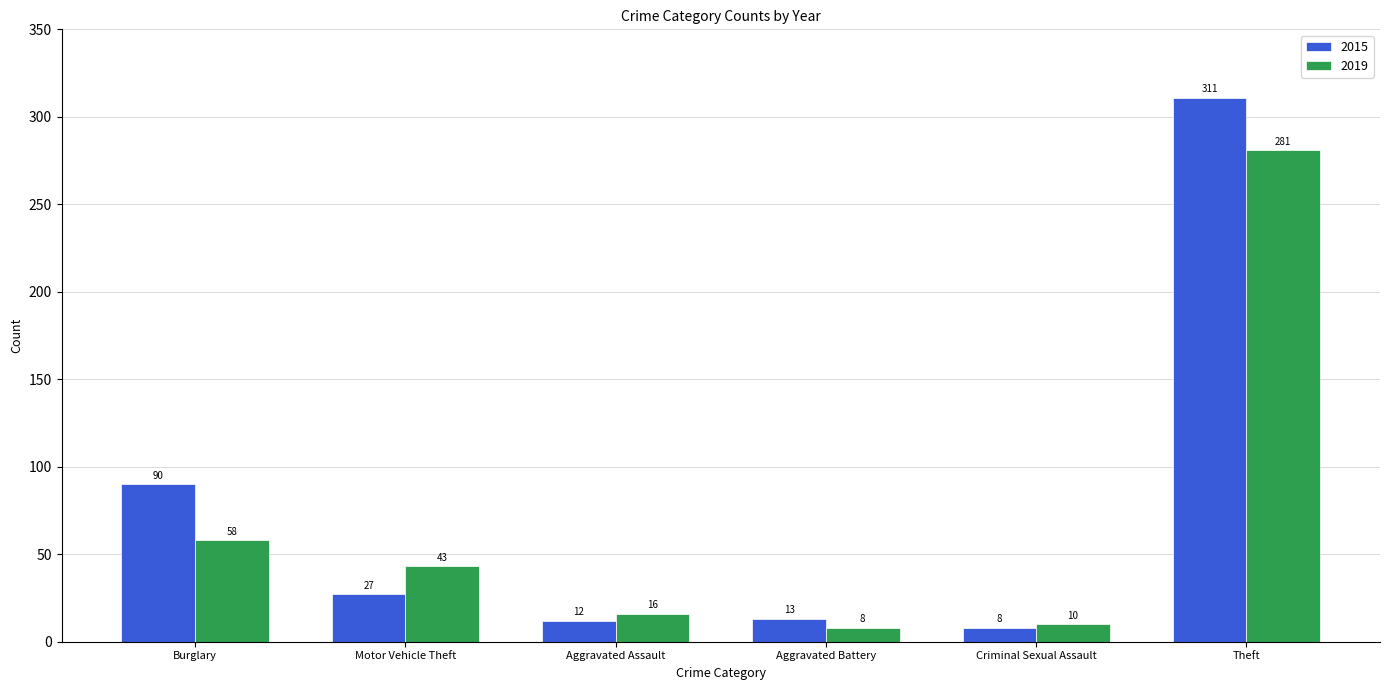

At which label is 2015 closest to 159?

Burglary